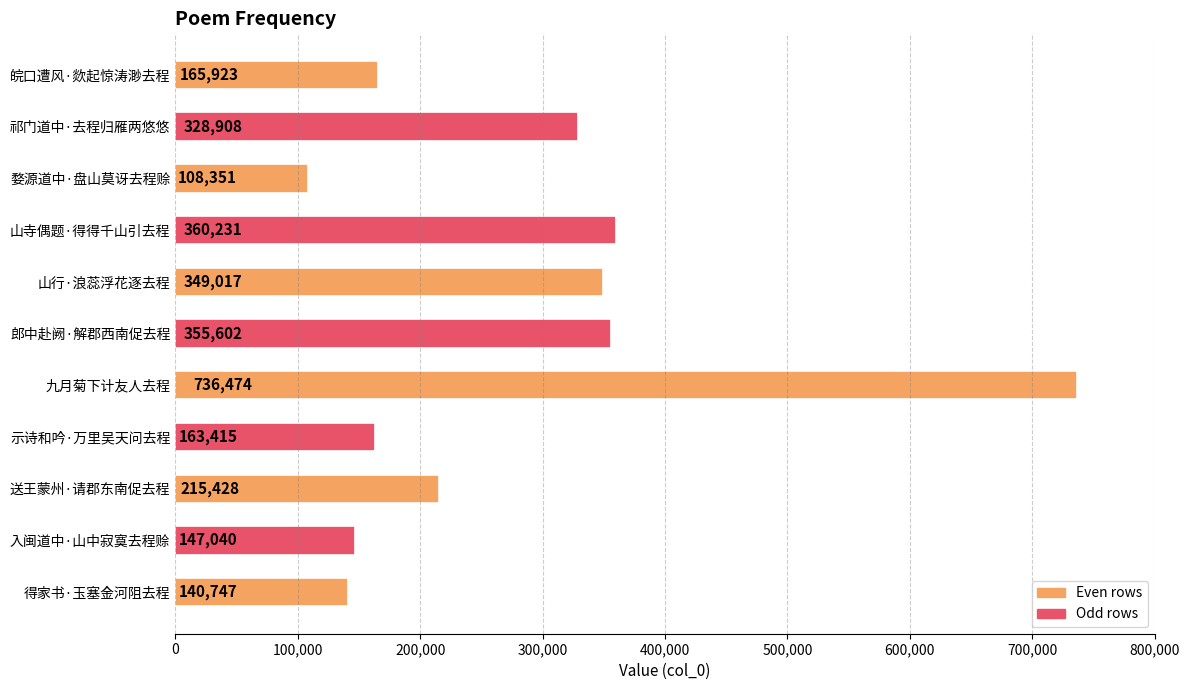

At which category does the chart reach its peak across all series?

九月菊下计友人去程